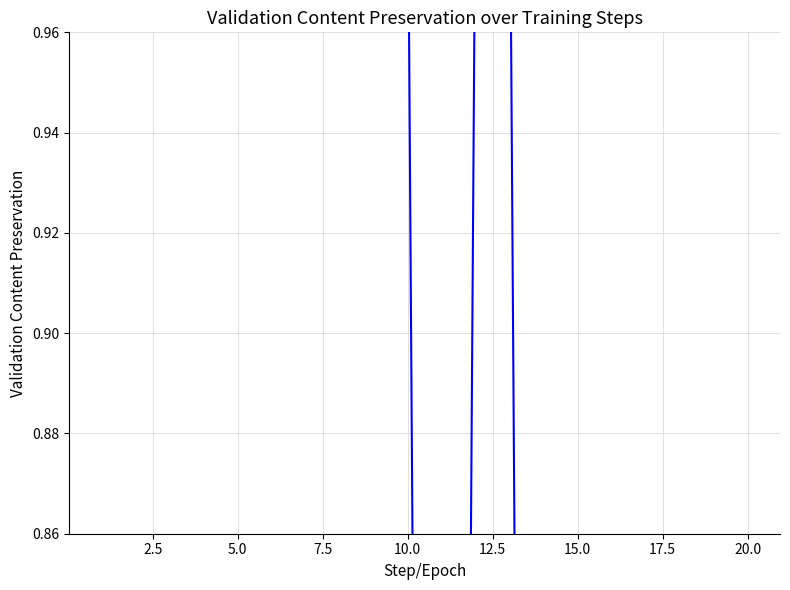

The chart shows a value of 0 at 20.0. True or false?

True